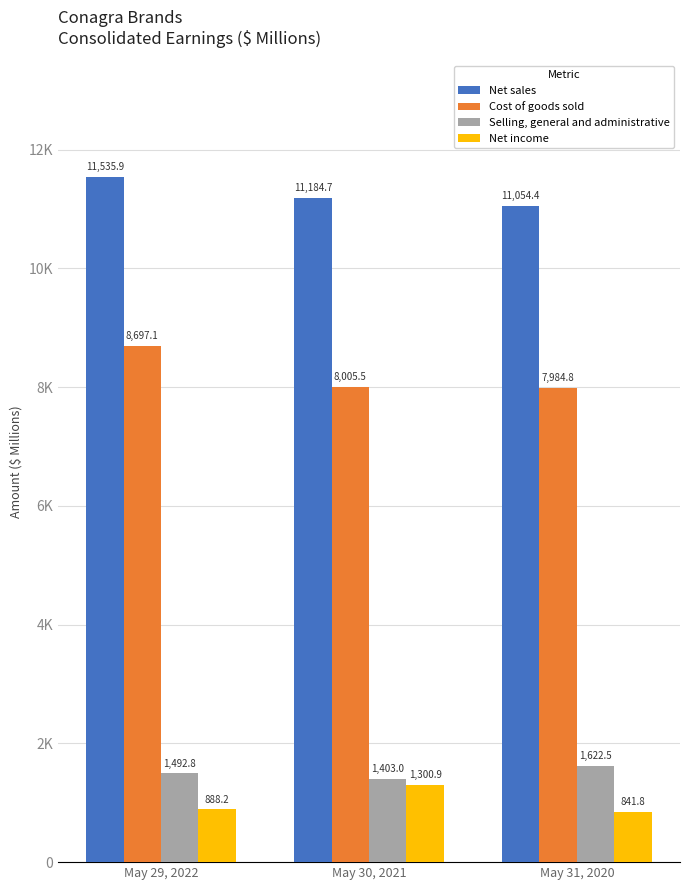

The Net sales series shows 3361.7 at May 29, 2022. True or false?

False